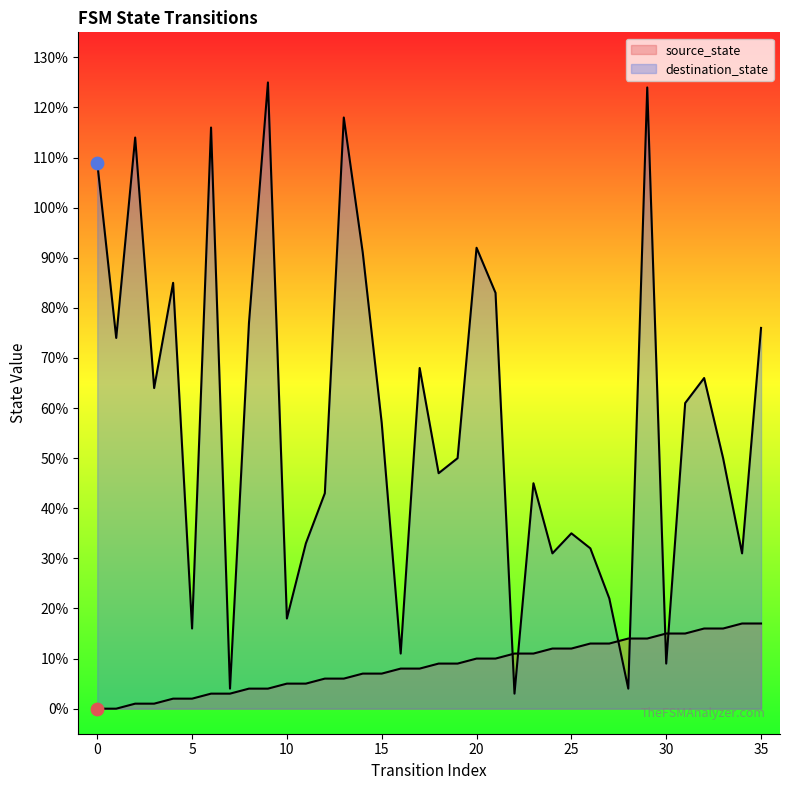

Which series reaches the maximum Y coordinate?

destination_state